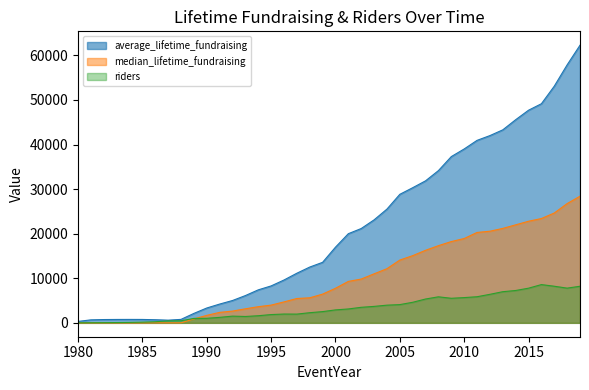

List the series in order of their overall mean, lowest first.

riders, median_lifetime_fundraising, average_lifetime_fundraising